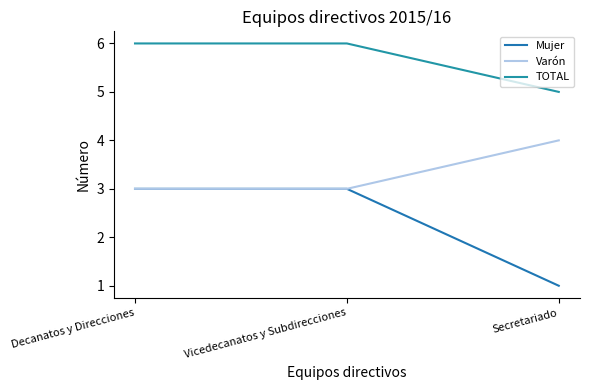

What are all the series names shown in the legend?

Mujer, Varón, TOTAL